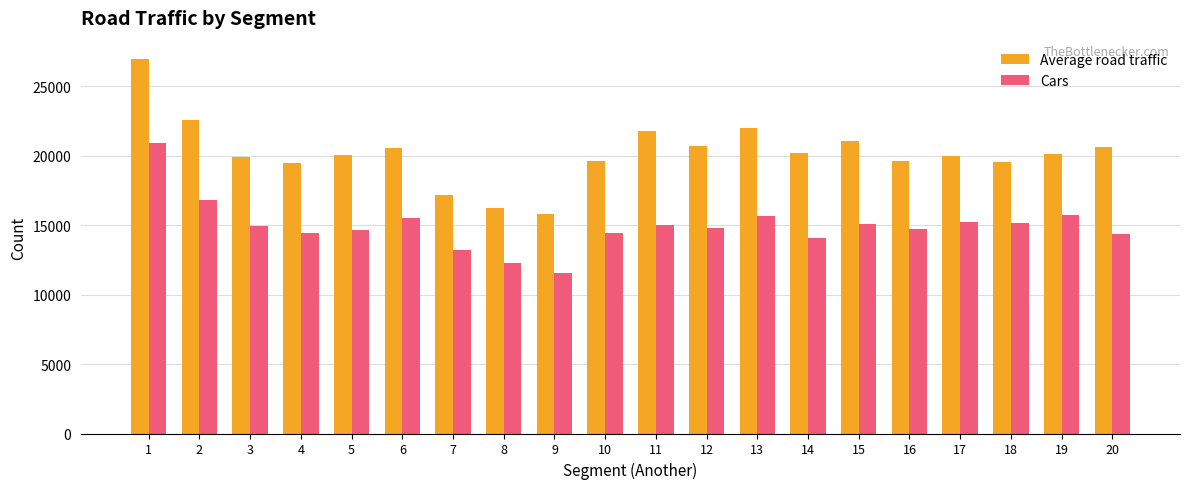

What is the value of the Cars bar at the 5th from the left?

14642